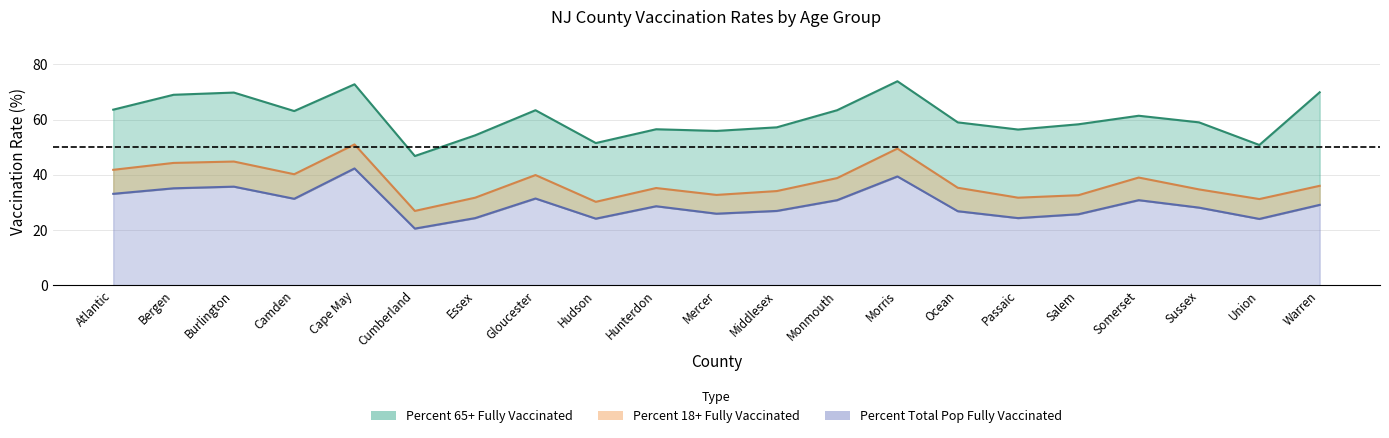

True or false: Percent 65+ Fully Vaccinated has a value of 36.0 at Morris.

False